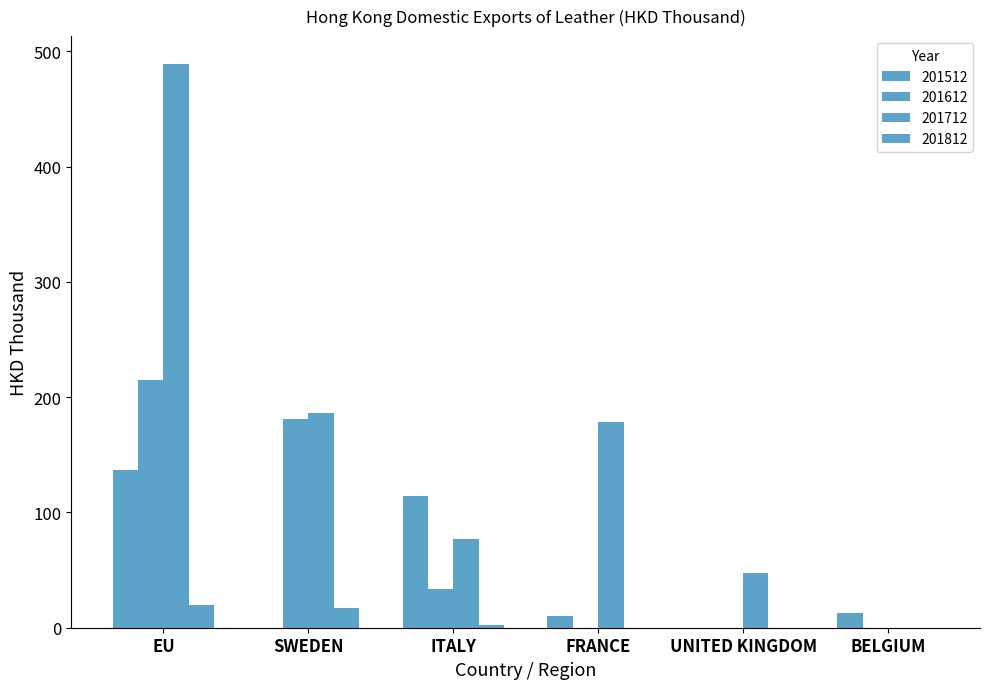

Between SWEDEN and ITALY, which series saw the biggest shift?

201612